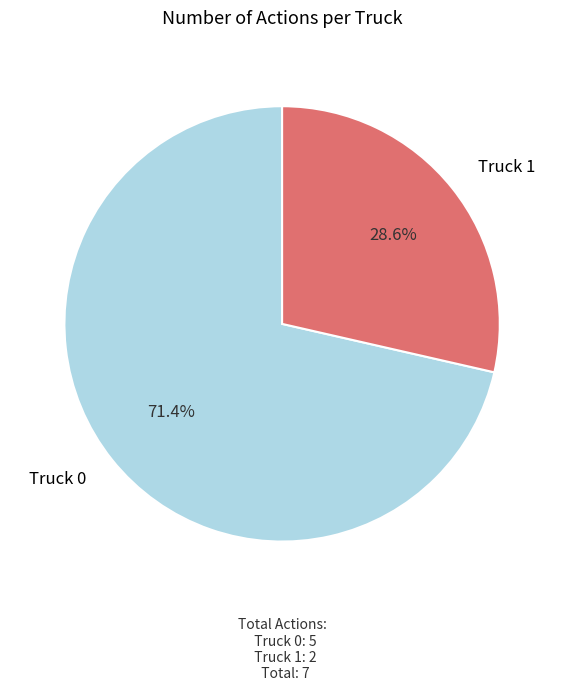

What is the ratio of the value at Truck 0 to the value at Truck 1?

2.5